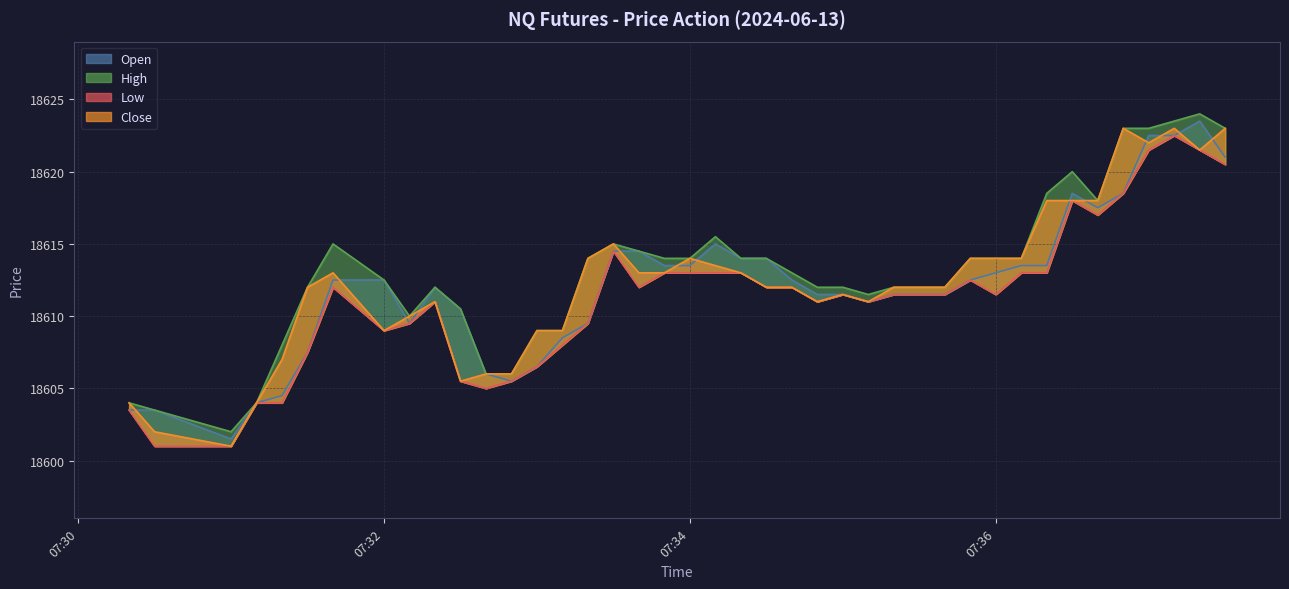

Between 2024-06-13 07:33:00 and 2024-06-13 07:34:20, which is larger?

2024-06-13 07:34:20